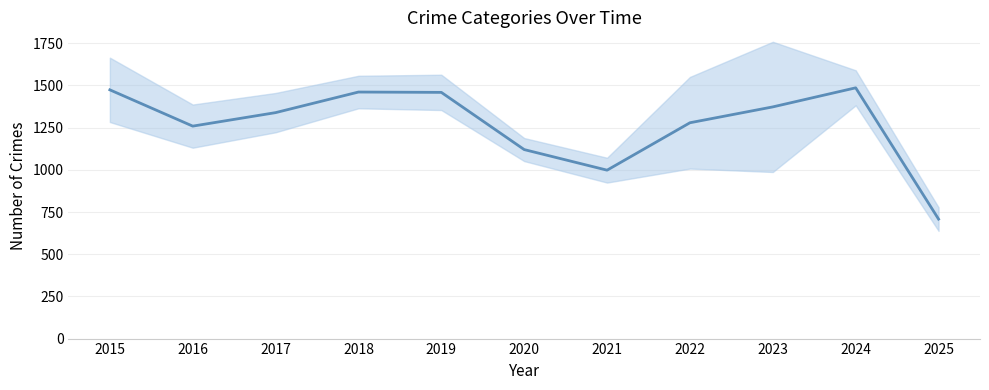

Reading right to left, list all the values displayed in this chart.

708	1486	1373	1279	998	1120	1459	1461	1339	1259	1474